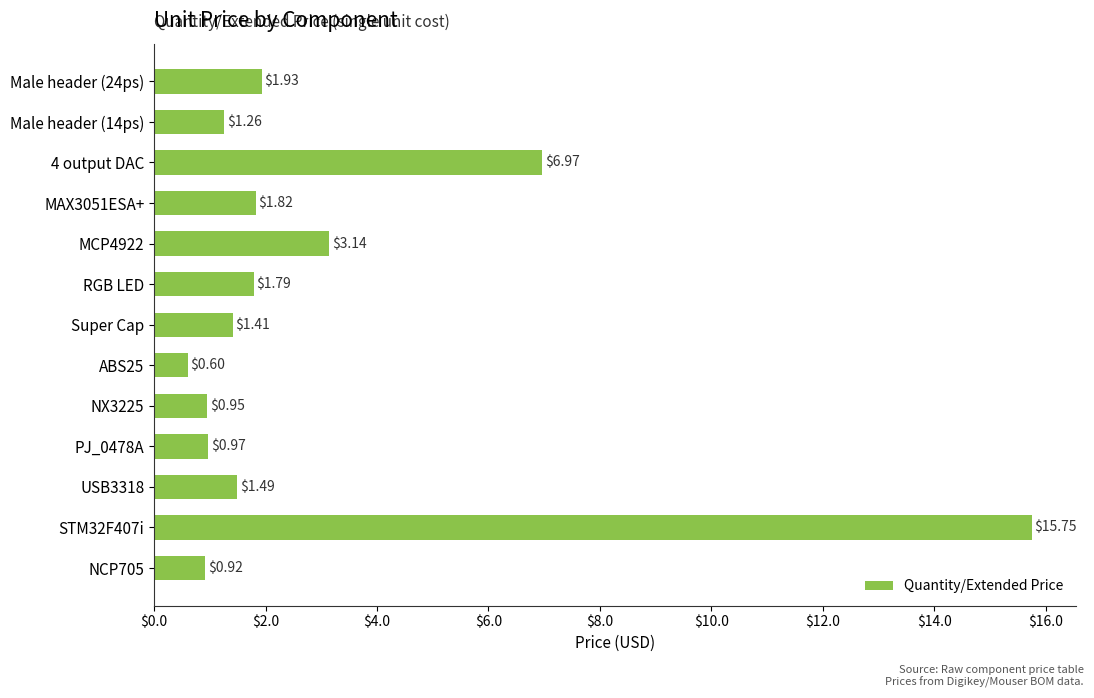

List the labels in order of value, largest first.

STM32F407i, 4 output DAC, MCP4922, Male header (24ps), MAX3051ESA+, RGB LED, USB3318, Super Cap, Male header (14ps), PJ_0478A, NX3225, NCP705, ABS25